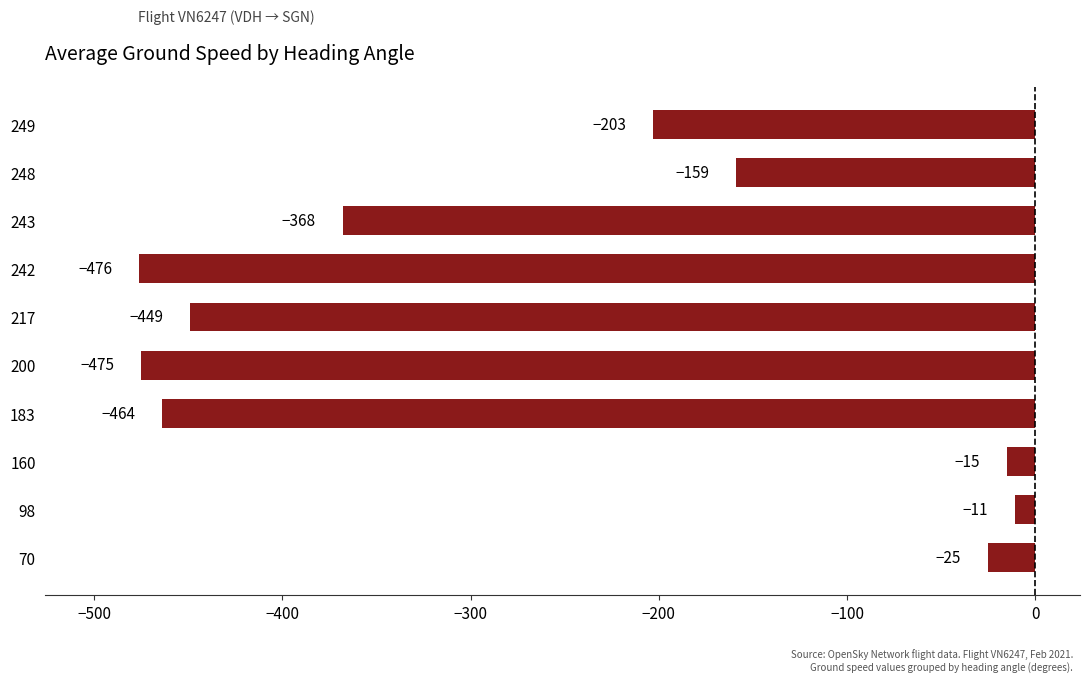

Are the bars grouped side by side (vs. stacked)?

No